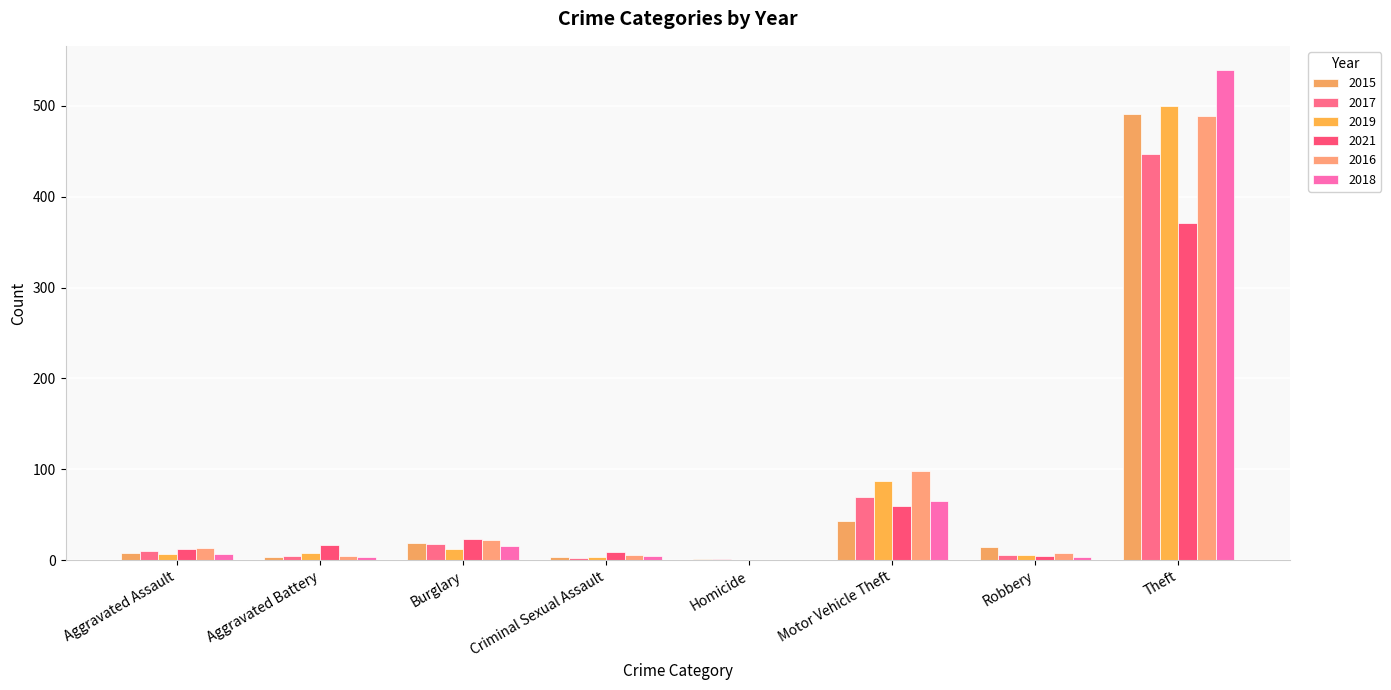

How many groups of bars are there?

8